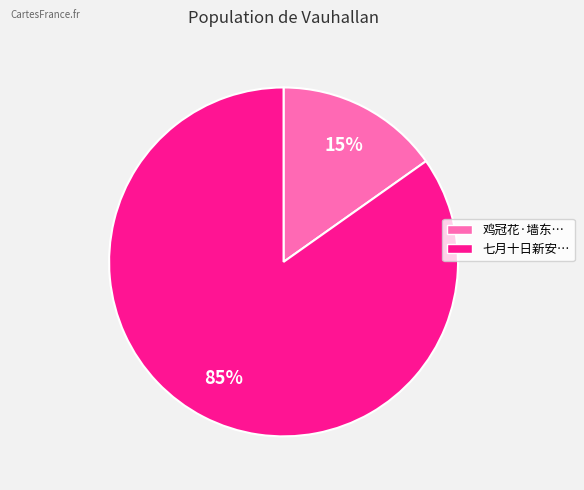

To the nearest percent, what is the average slice percentage?

50%